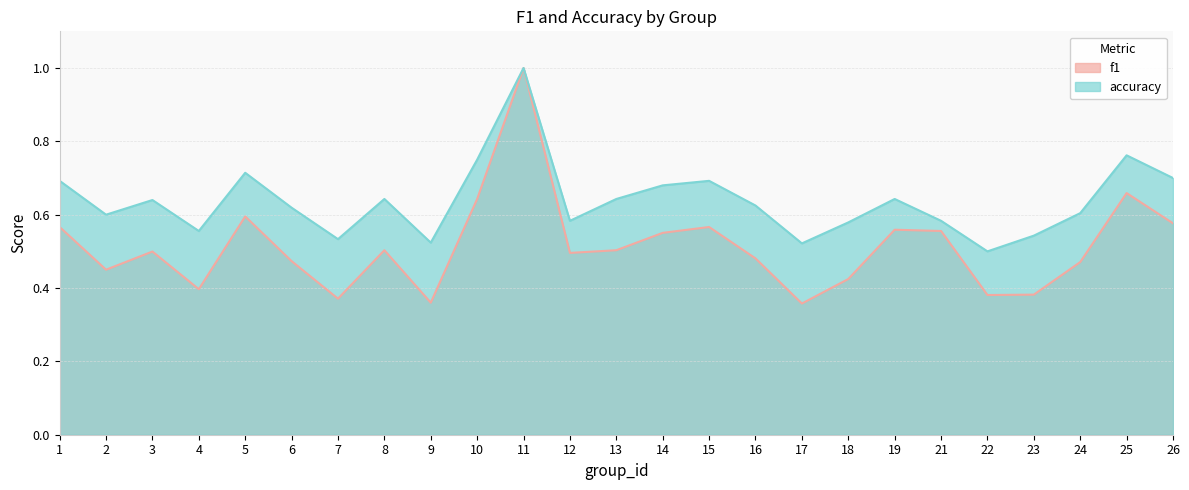

True or false: accuracy and f1 cross at least once.

False